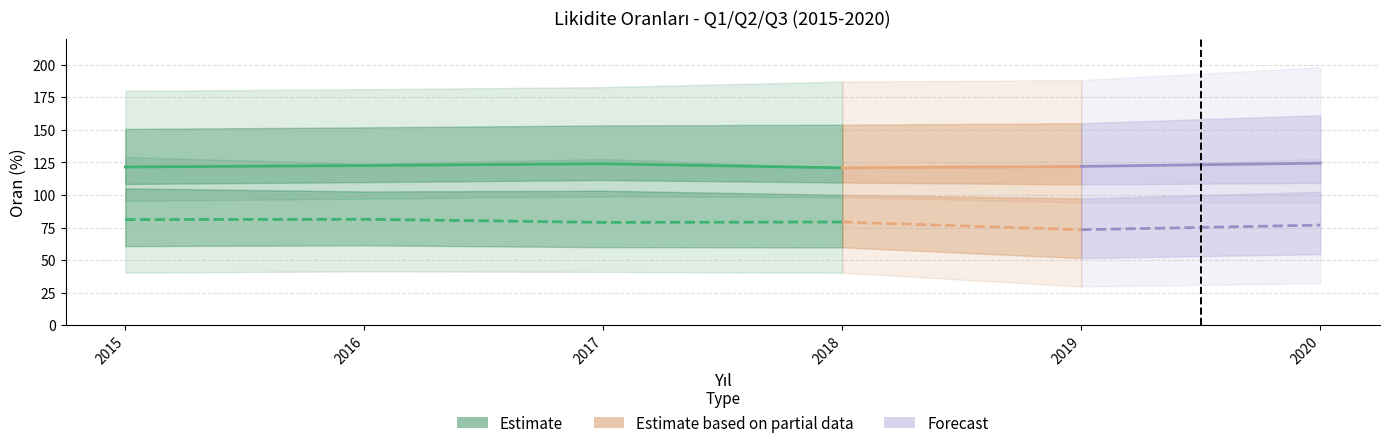

What is the average value of the Likidite Orani Q1 series?

37.5